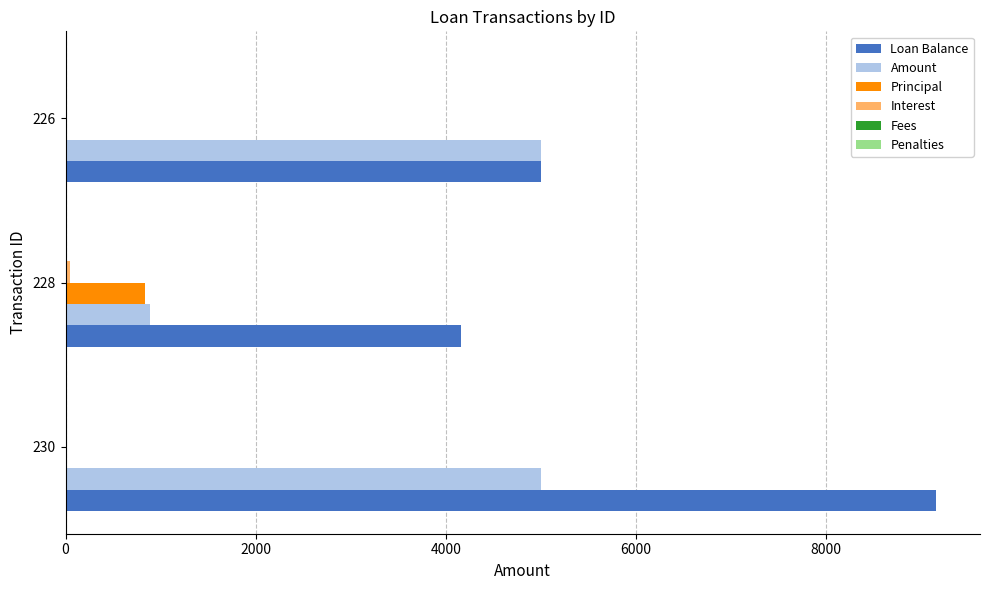

Which series has the widest spread of values?

Loan Balance